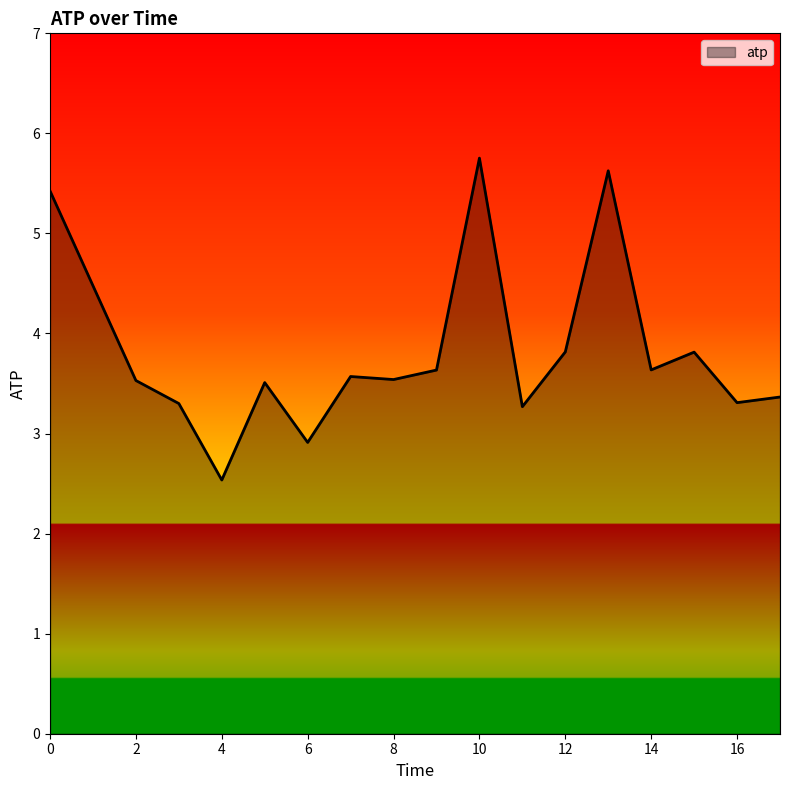

What is the difference between the maximum and minimum values?

3.2